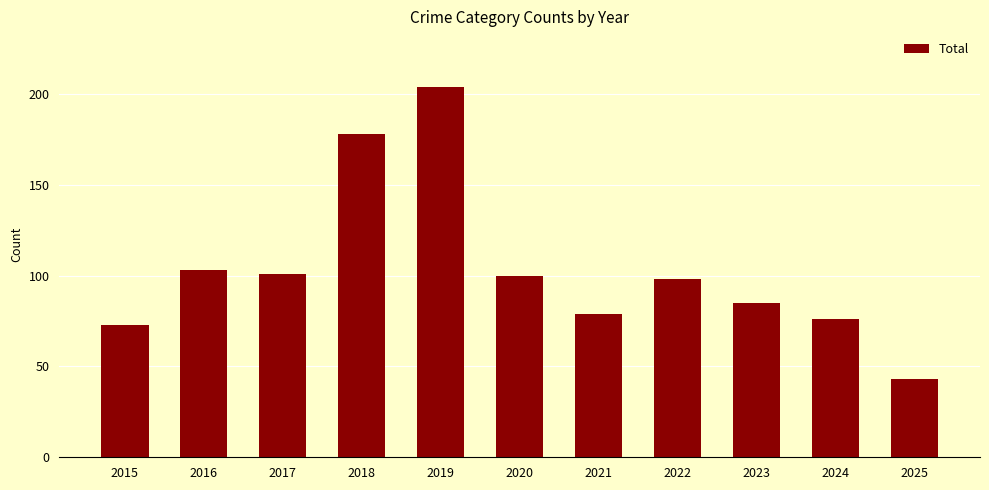

Which category has the lowest value across all series?

2025